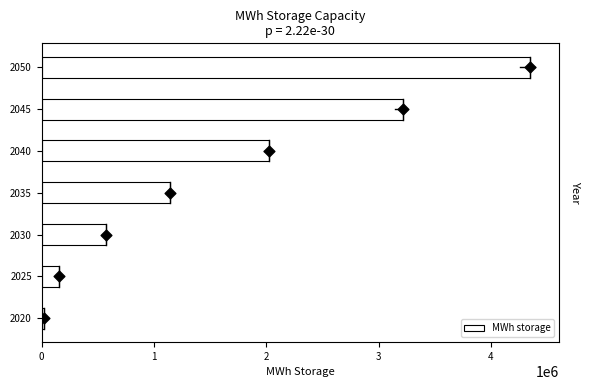

The value of MWh storage at 2045 is 3214285.7. True or false?

True